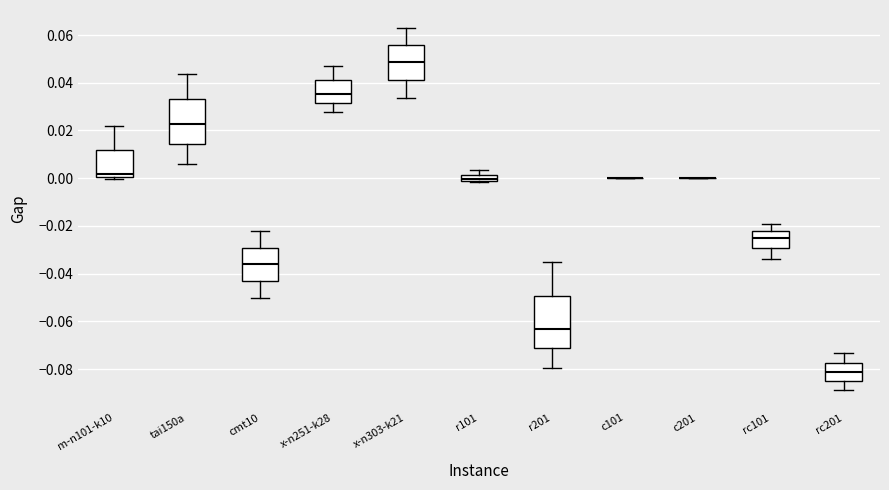

Which box is the tallest, from its lower edge to its upper edge?

r201